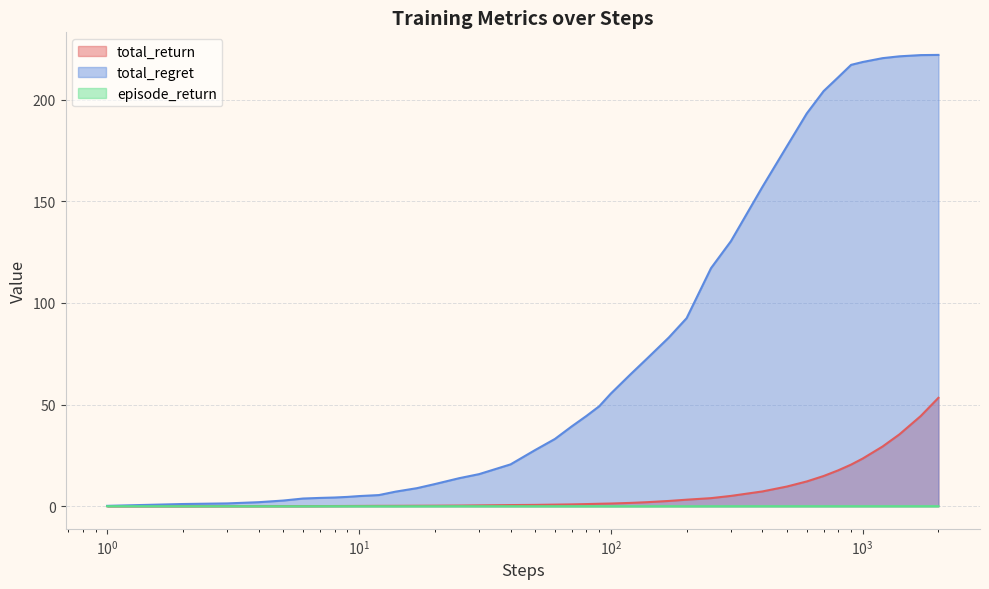

Count the number of data series in this chart.

3